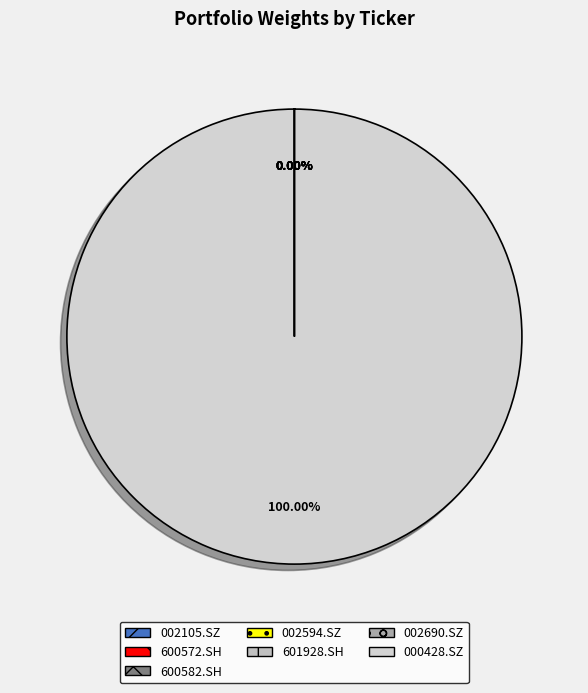

How many slices are in this pie chart?

7